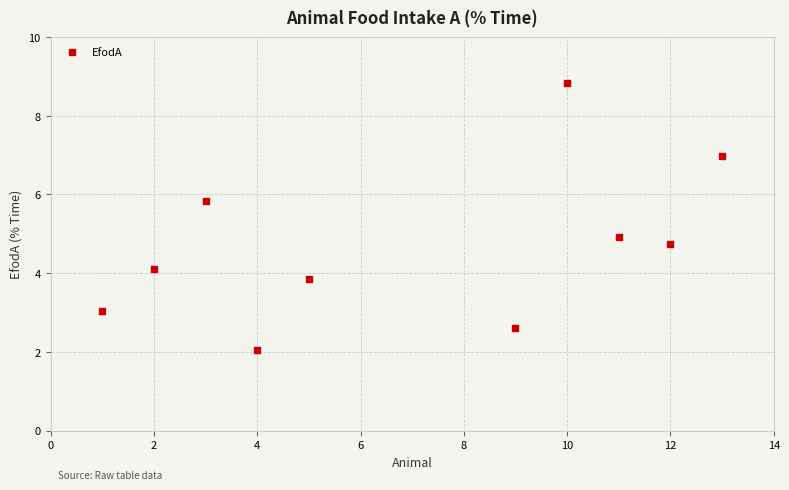

What is the range of Y values (max minus min)?

6.8